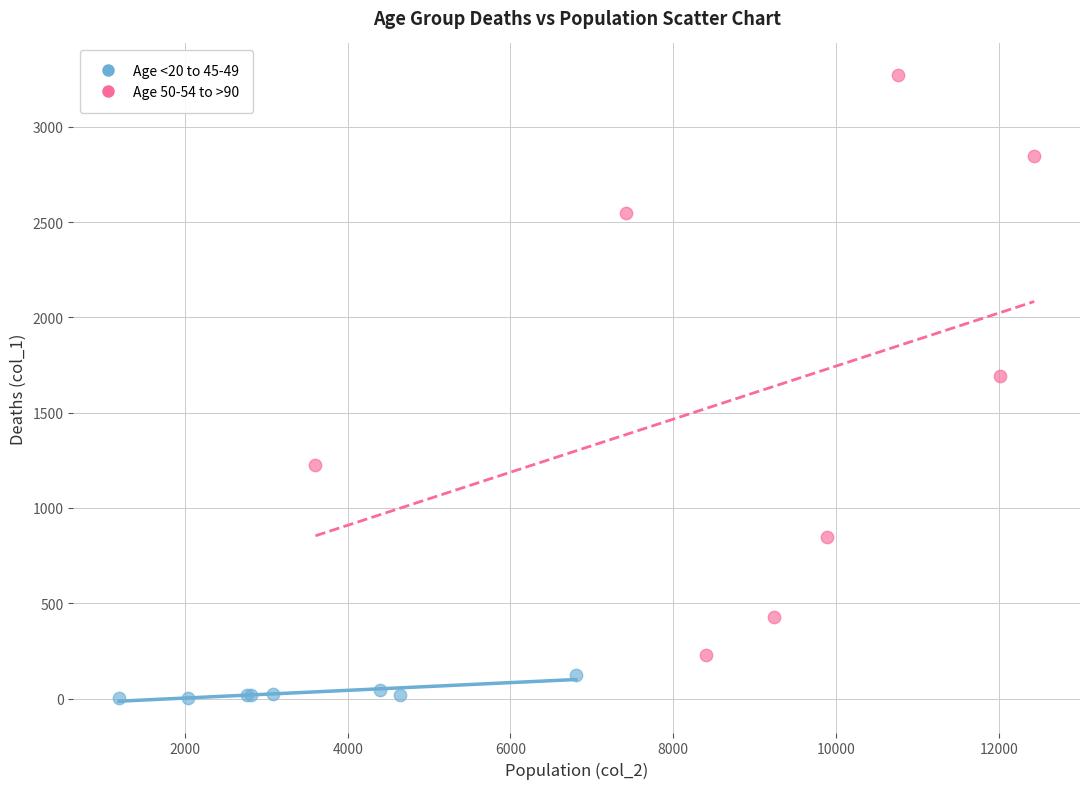

What are all the series names shown in the legend?

Age <20 to 45-49, Age 50-54 to >90